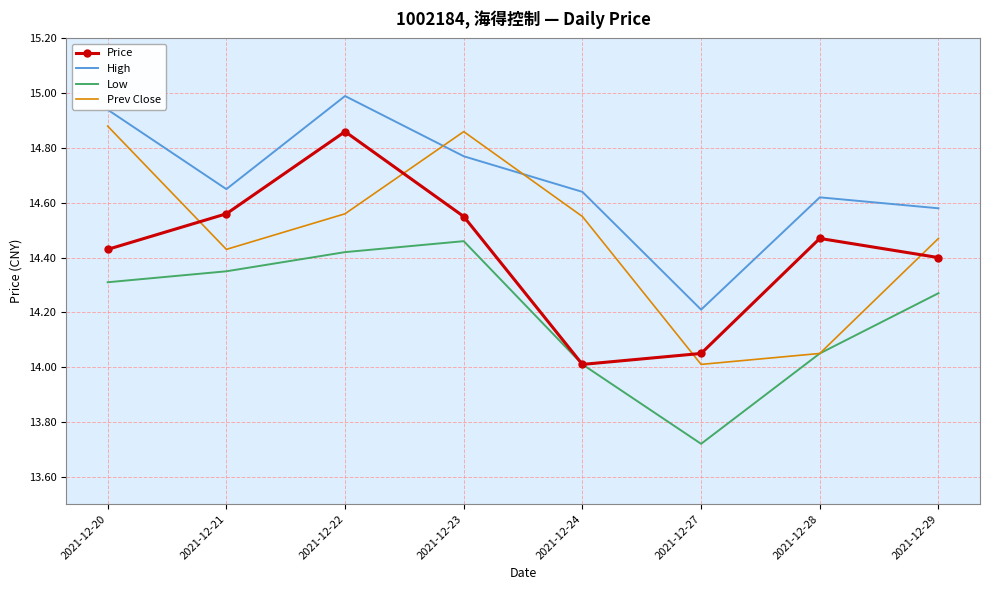

True or false: Price has a value of 9.3 at 2021-12-23.

False